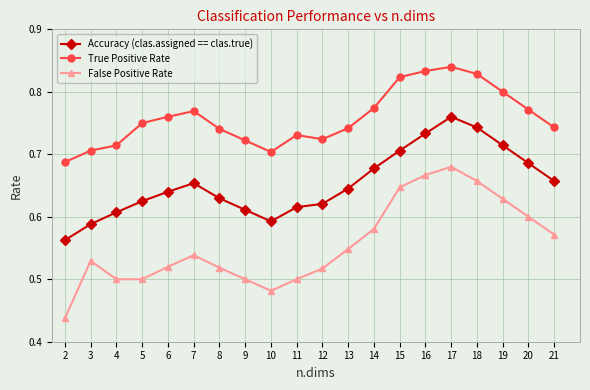

Between 14 and 15, which series saw the biggest shift?

False Positive Rate